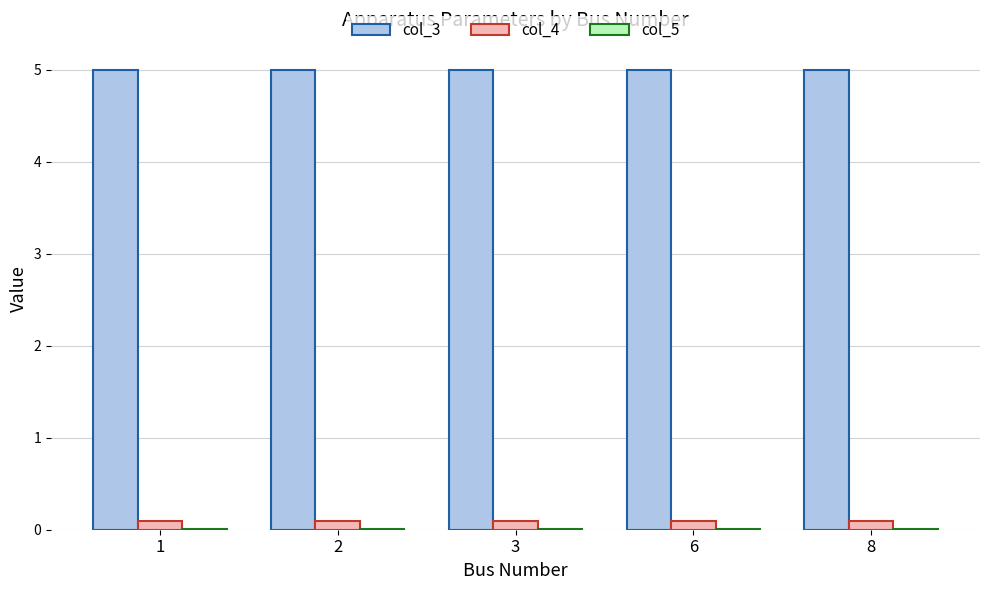

How many groups of bars are there?

5